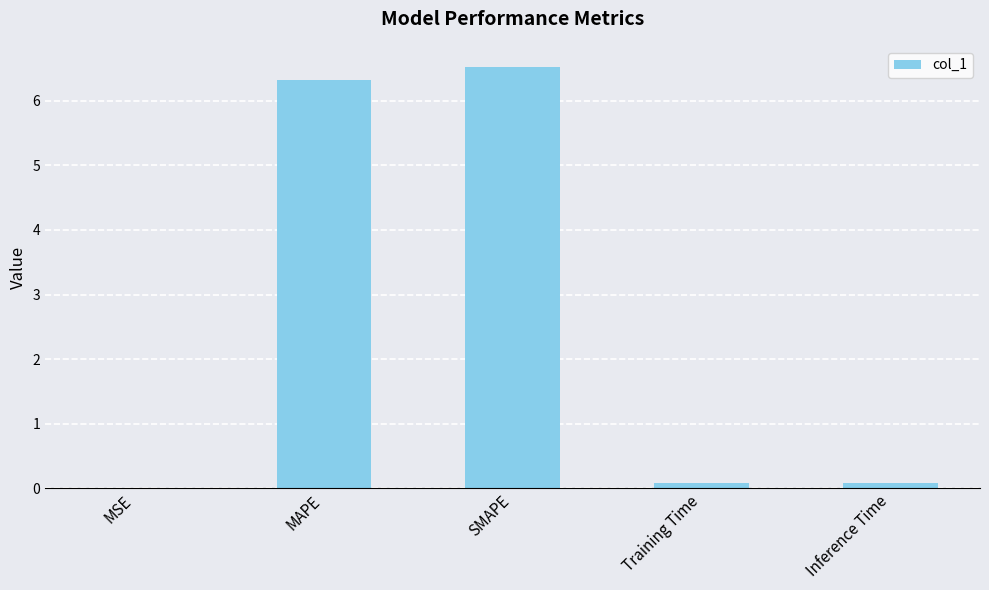

What is the change in value from MAPE to Training Time?

-6.2